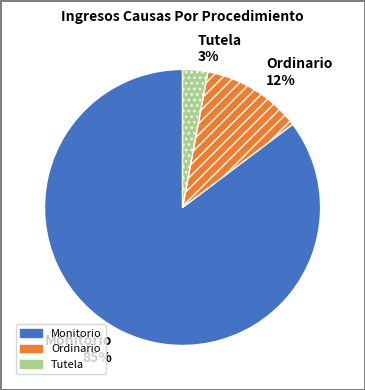

Approximately how many times larger is the value at Ordinario compared to Monitorio?

0.1